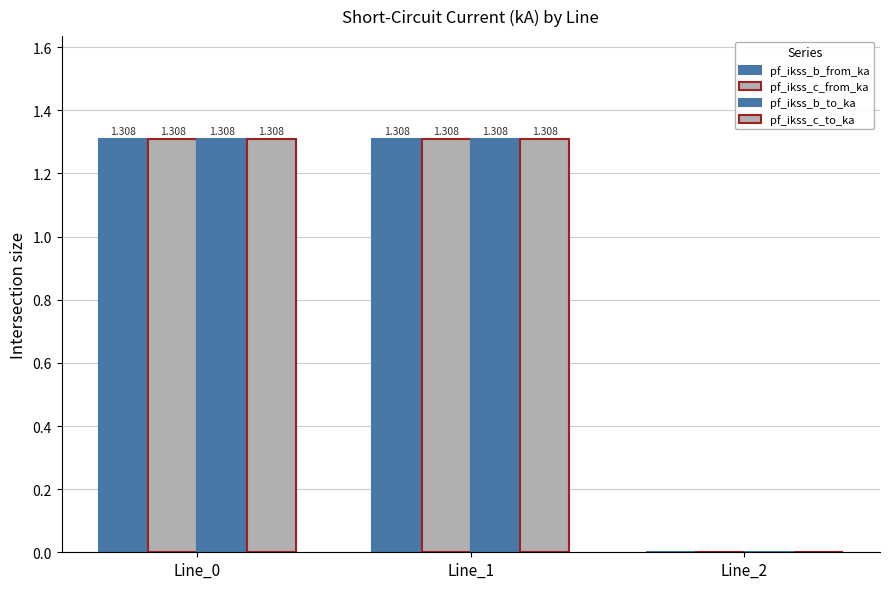

At Line_0, list the series in order from largest to smallest.

pf_ikss_c_from_ka, pf_ikss_c_to_ka, pf_ikss_b_from_ka, pf_ikss_b_to_ka